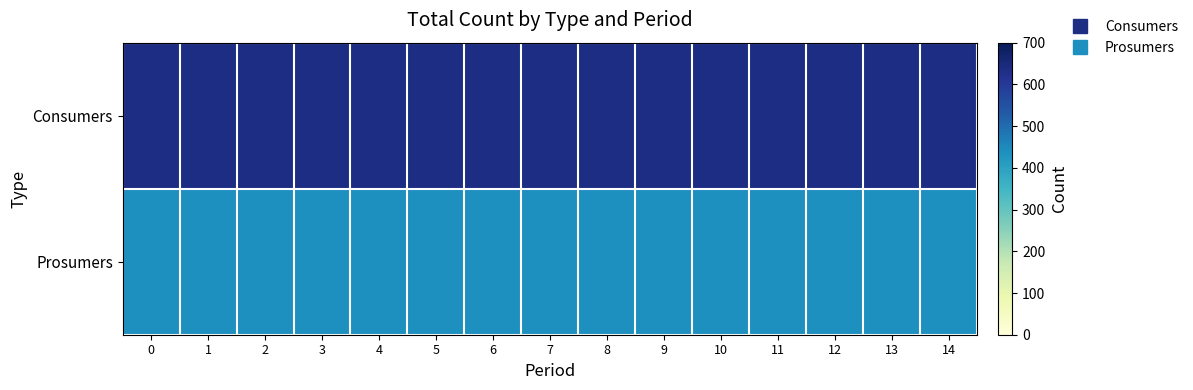

Reading left to right, list all the values displayed in this chart.

Consumers: 0=635	1=635	2=635	3=635	4=635	5=635	6=635	7=635	8=635	9=635	10=635	11=635	12=635	13=635	14=635
Prosumers: 0=440	1=440	2=440	3=440	4=440	5=440	6=440	7=440	8=440	9=440	10=440	11=440	12=440	13=440	14=440